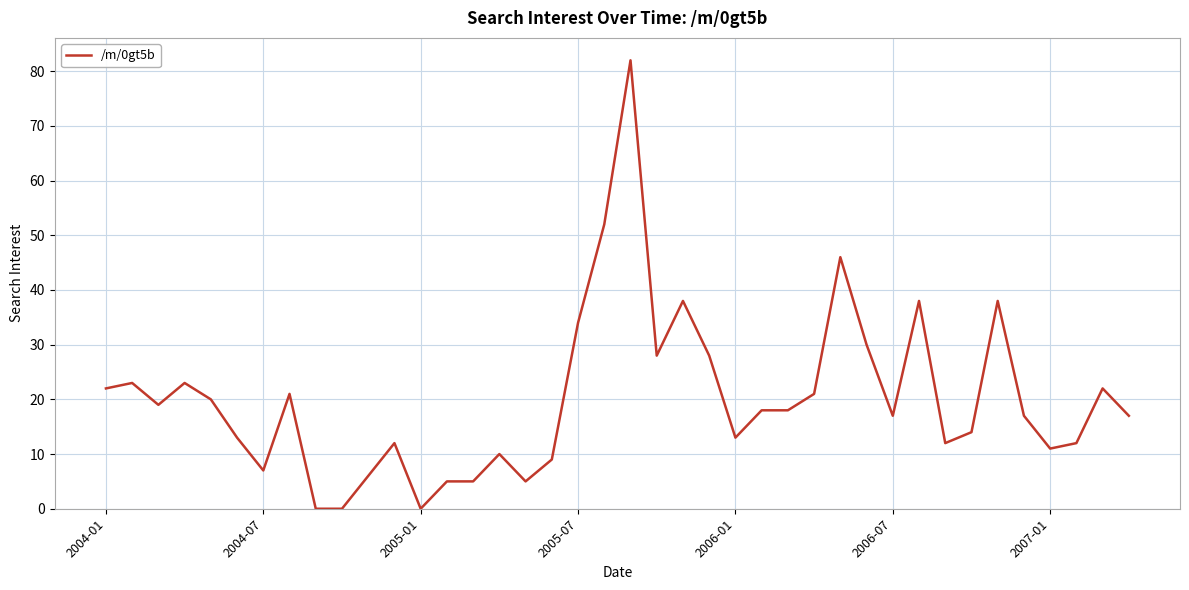

Does the chart display data point markers on the line(s)?

No